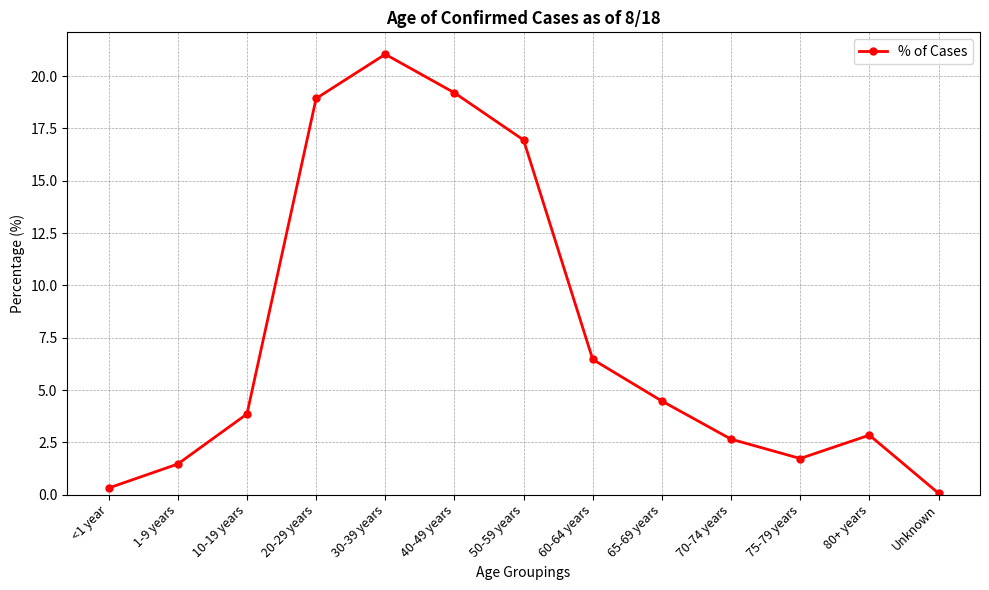

How many values exceed 3?

7